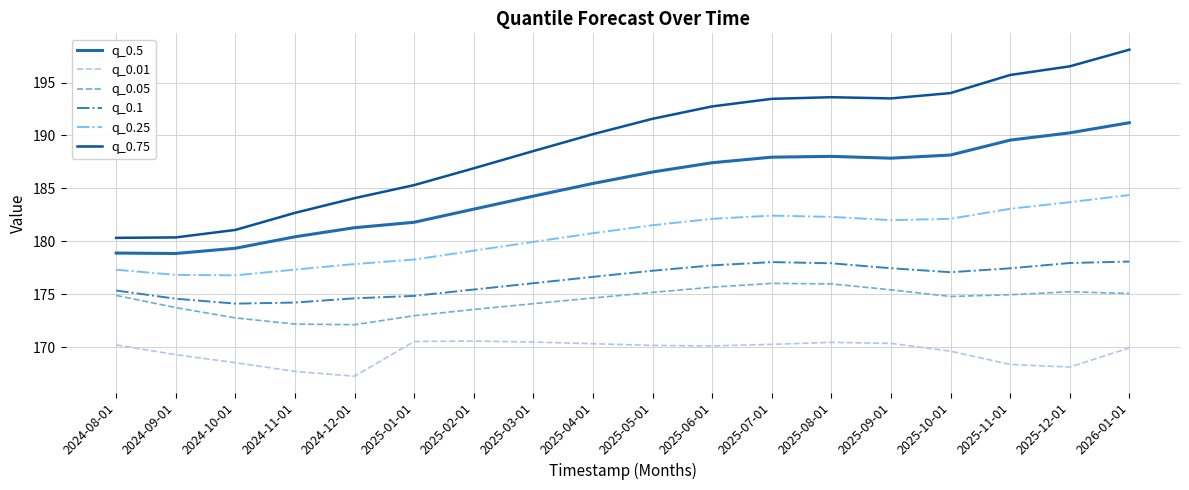

List the series in order of their peak value, highest first.

q_0.75, q_0.5, q_0.25, q_0.1, q_0.05, q_0.01